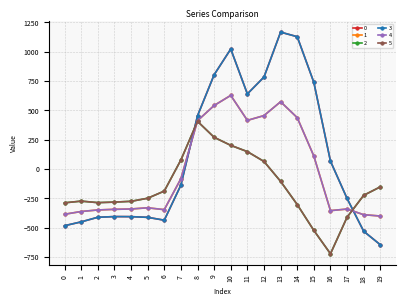

What is the greatest value displayed?

1167.2